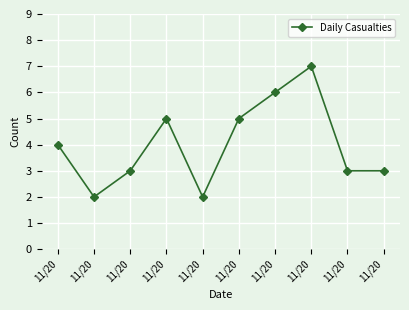

Does the chart have visible grid lines?

Yes